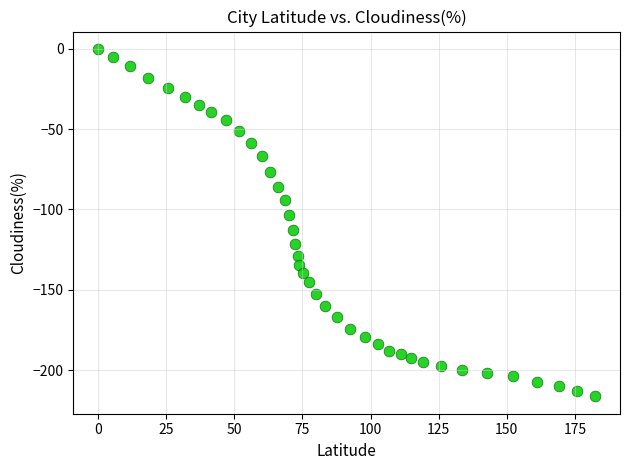

What is the range of X values (max minus min)?

182.4